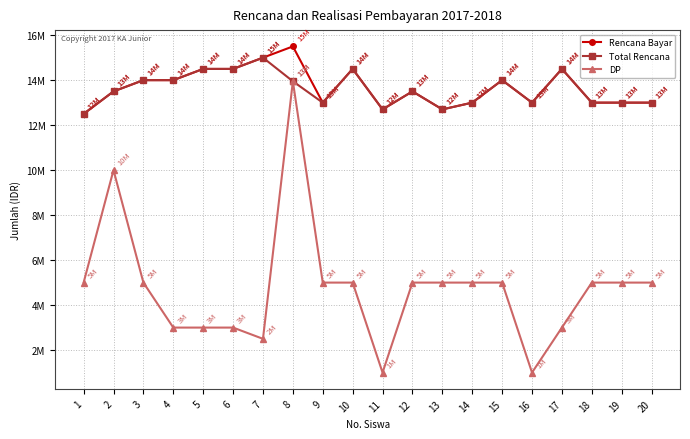

What is the difference between the maximum and second lowest values in the Total Rencana series?

2300000